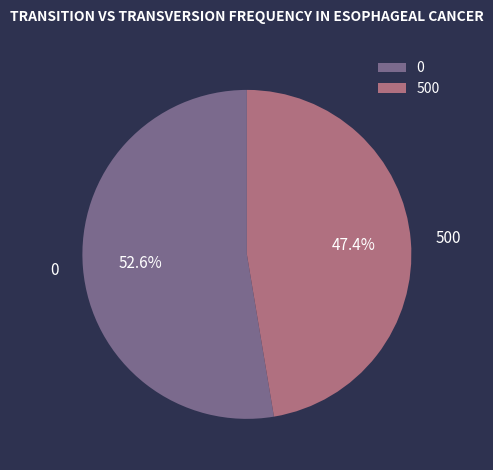

What is the total percentage of 500 and 0?

100.0%